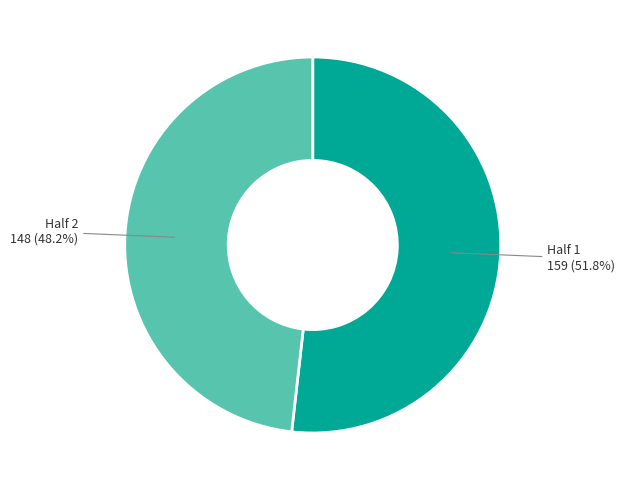

Does any single category account for the majority?

Yes